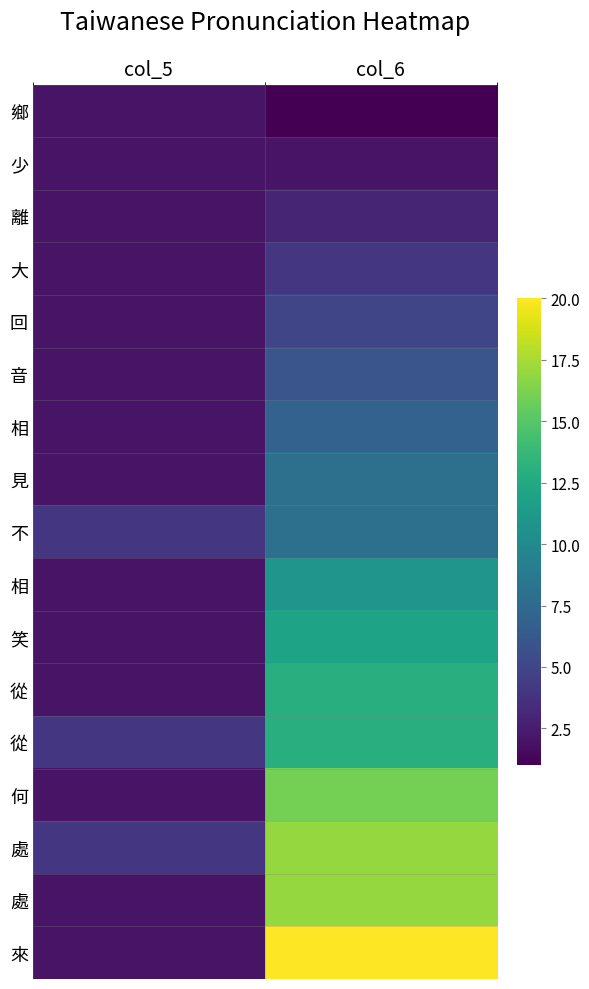

Between col_5 and col_6, which is larger?

col_5